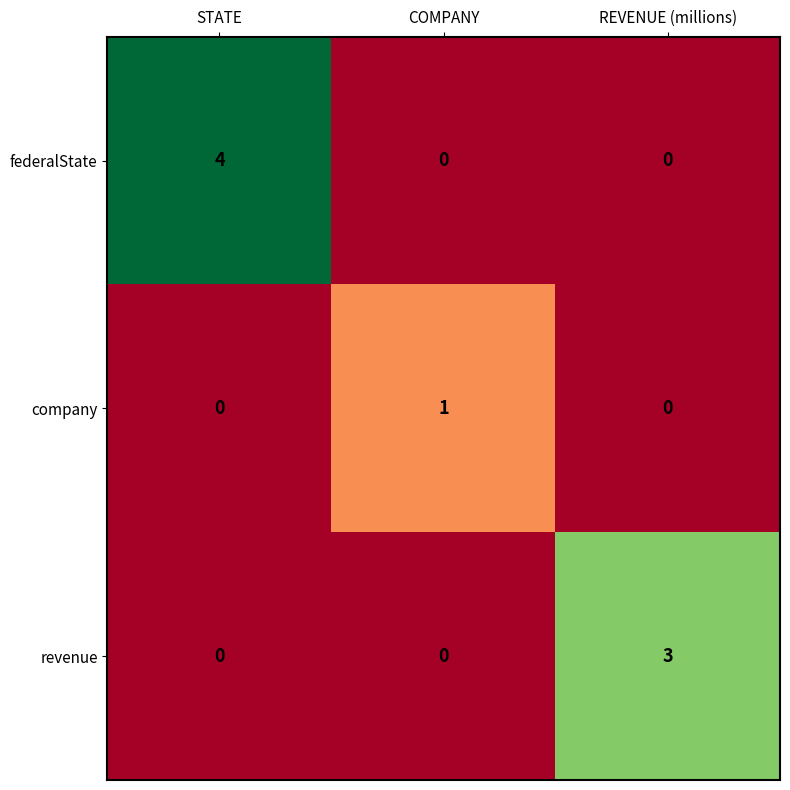

Reading right to left, transcribe all the data shown in this chart.

federalState: REVENUE (millions)=0	COMPANY=0	STATE=4
company: REVENUE (millions)=0	COMPANY=1	STATE=0
revenue: REVENUE (millions)=3	COMPANY=0	STATE=0